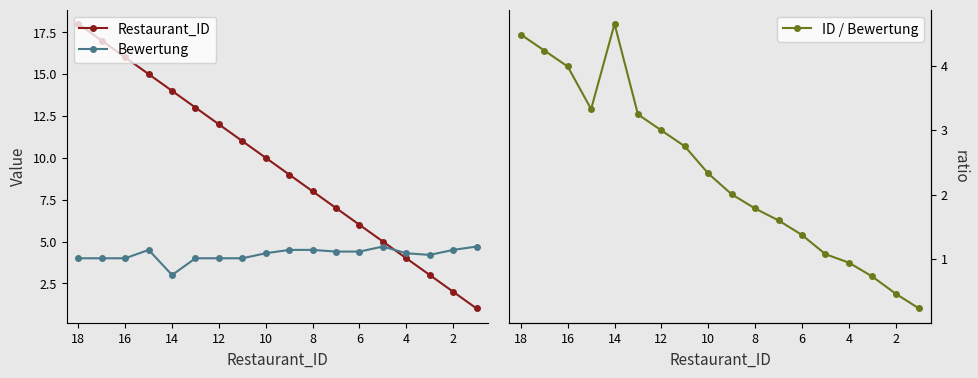

Between 0 and 6, which series saw the biggest shift?

Restaurant_ID